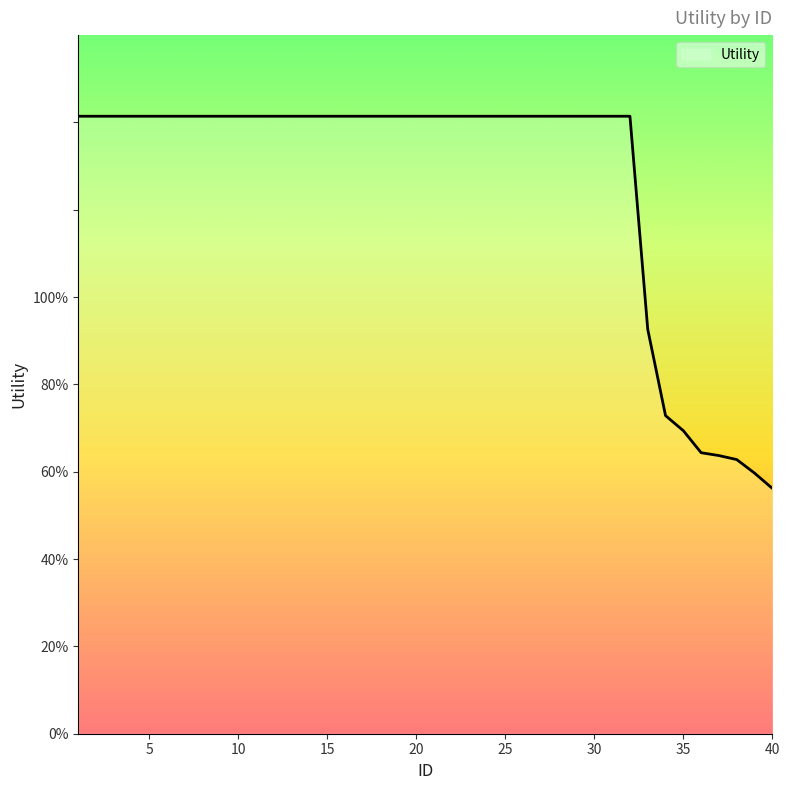

Reading left to right, transcribe all the data shown in this chart.

1=1.4	2=1.4	3=1.4	4=1.4	5=1.4	6=1.4	7=1.4	8=1.4	9=1.4	10=1.4	11=1.4	12=1.4	13=1.4	14=1.4	15=1.4	16=1.4	17=1.4	18=1.4	19=1.4	20=1.4	21=1.4	22=1.4	23=1.4	24=1.4	25=1.4	26=1.4	27=1.4	28=1.4	29=1.4	30=1.4	31=1.4	32=1.4	33=0.9	34=0.7	35=0.7	36=0.6	37=0.6	38=0.6	39=0.6	40=0.6